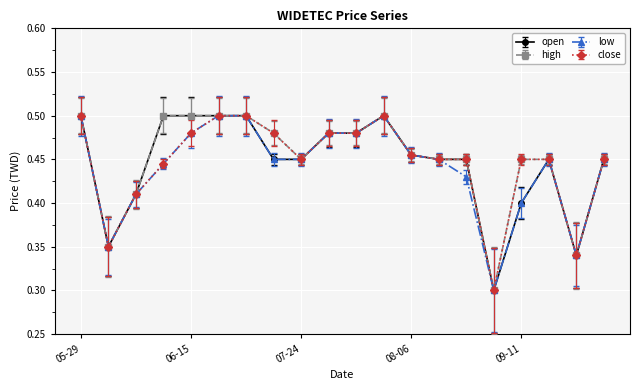

True or false: open and close intersect in this chart.

False